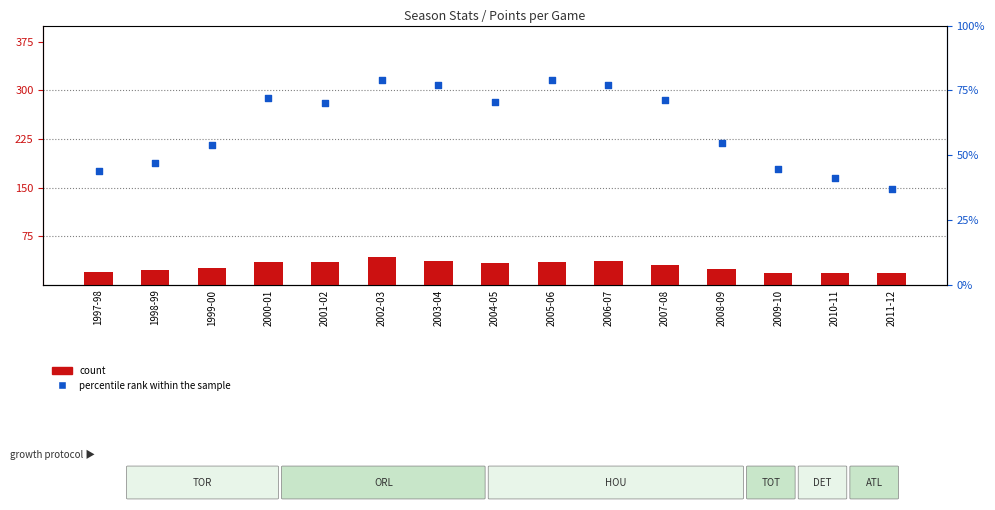

Is the value of percentile rank within the sample at 2011-12 greater than the value of count at 2003-04?

No